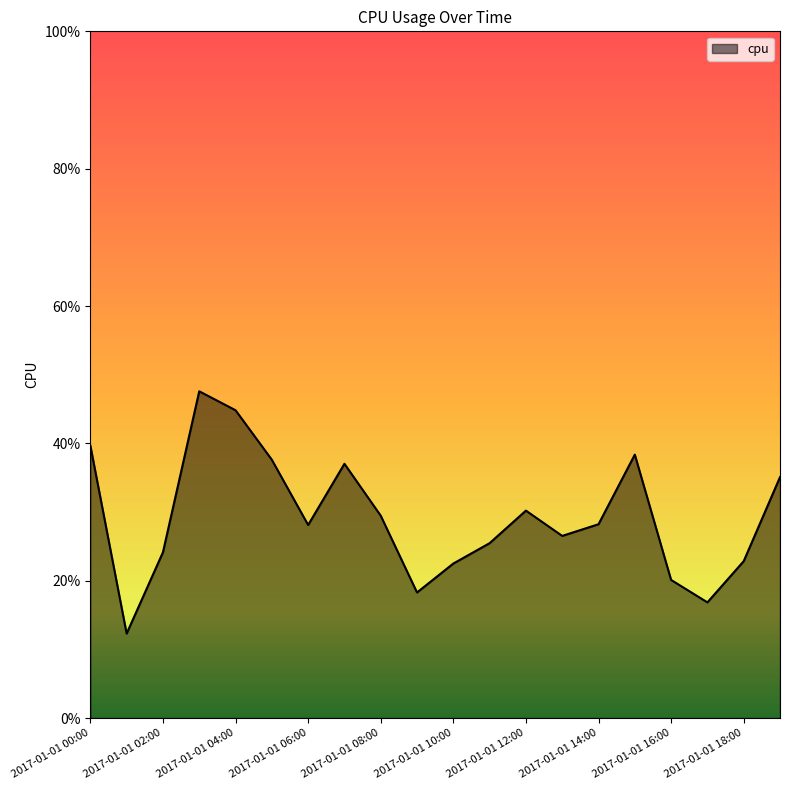

Does the chart have visible grid lines?

No